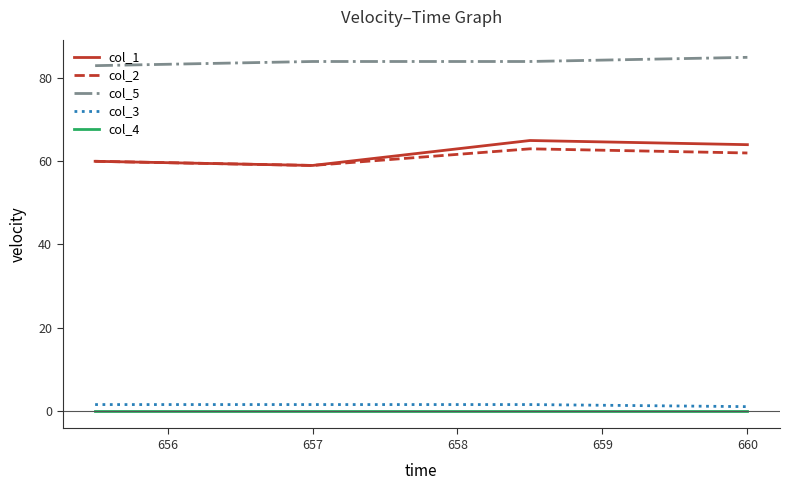

What is the highest value of the col_3 series?

1.5